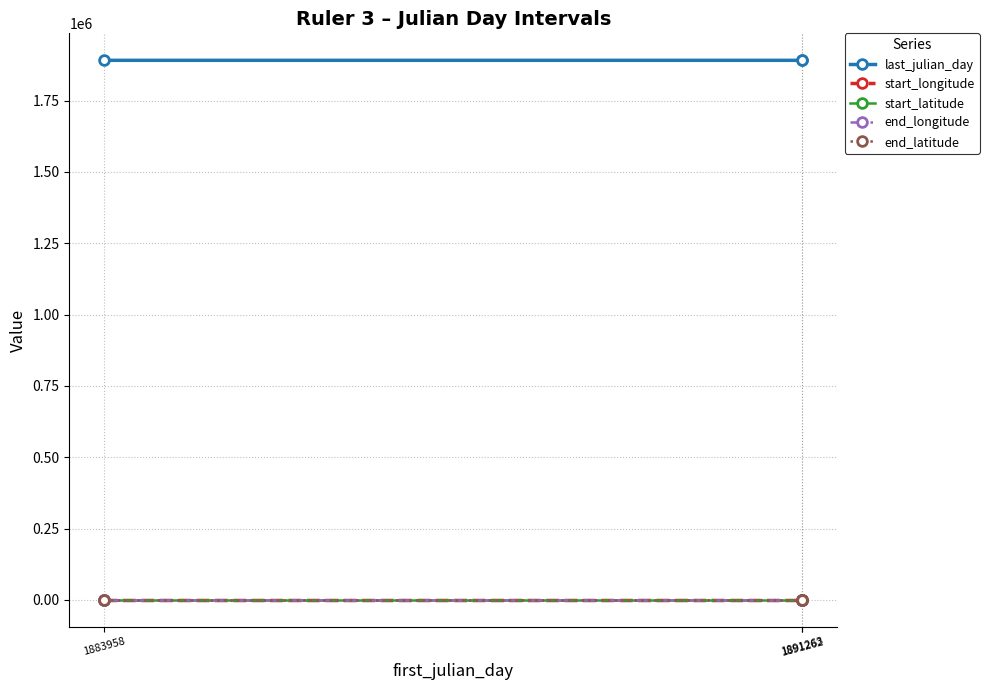

The end_longitude series shows -30.7 at 1883958. True or false?

False